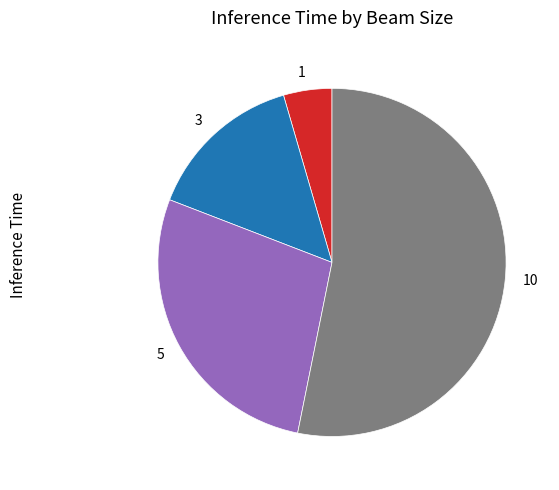

What is the ratio of the value at 3 to the value at 10?

0.3